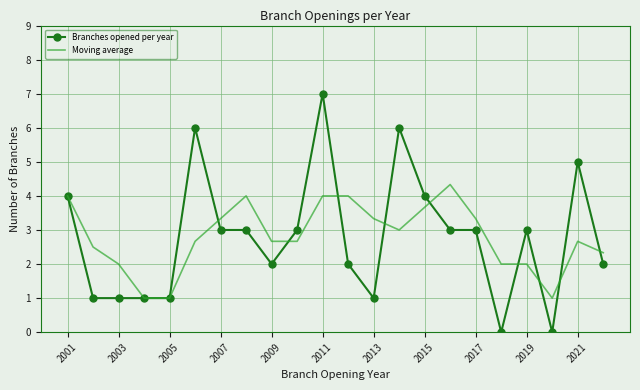

List the series in order of their peak value, lowest first.

Moving average, Branches opened per year